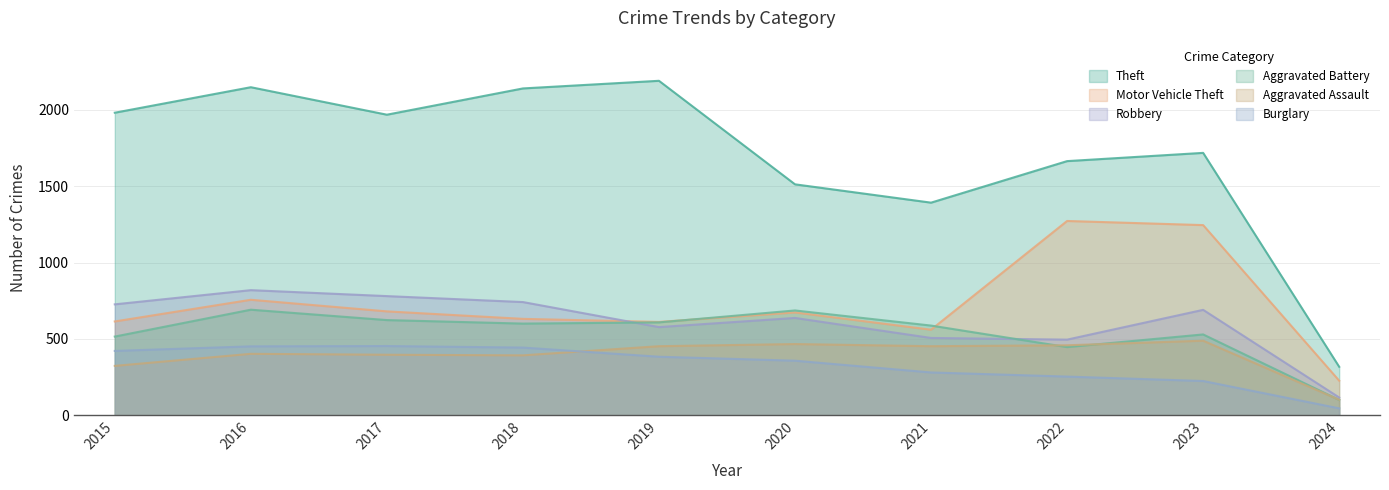

True or false: Burglary has a value of 683 at 2019.

False